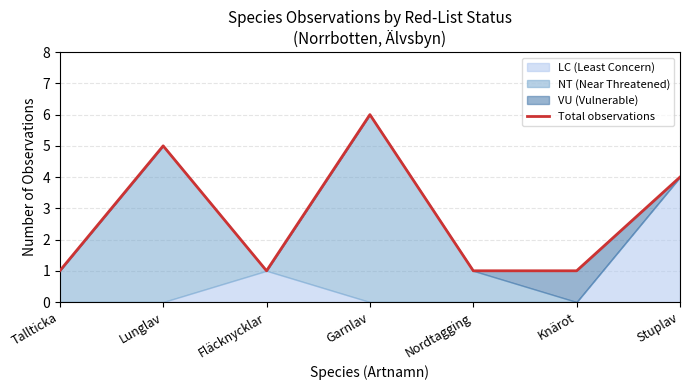

List the labels in order of value, smallest first.

Tallticka, Fläcknycklar, Nordtagging, Knärot, Stuplav, Lunglav, Garnlav